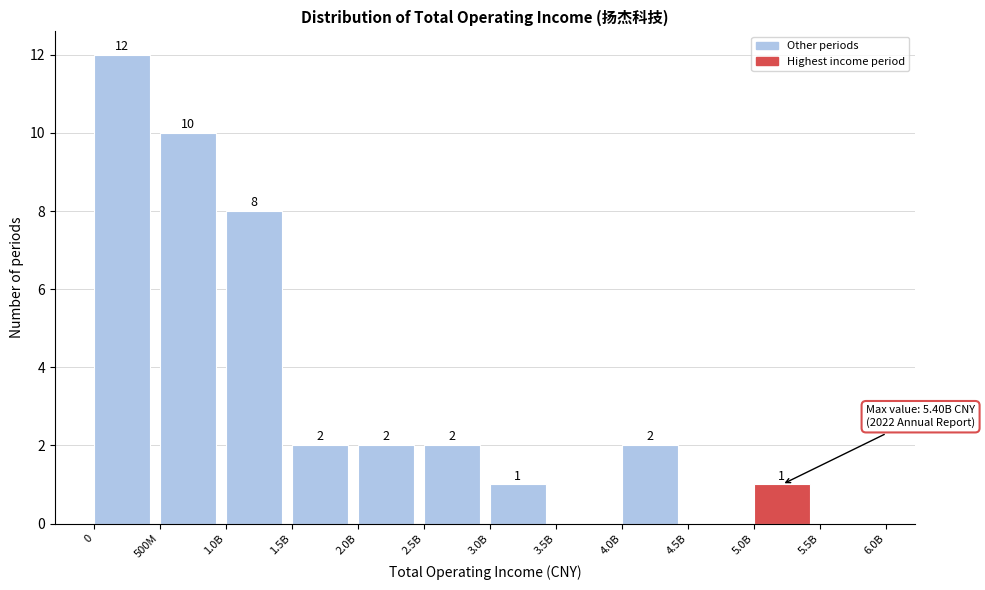

Reading left to right, extract all data points from this chart.

0=12	500M=10	1.0B=8	1.5B=2	2.0B=2	2.5B=2	3.0B=1	3.5B=0	4.0B=2	4.5B=0	5.0B=1	5.5B=0